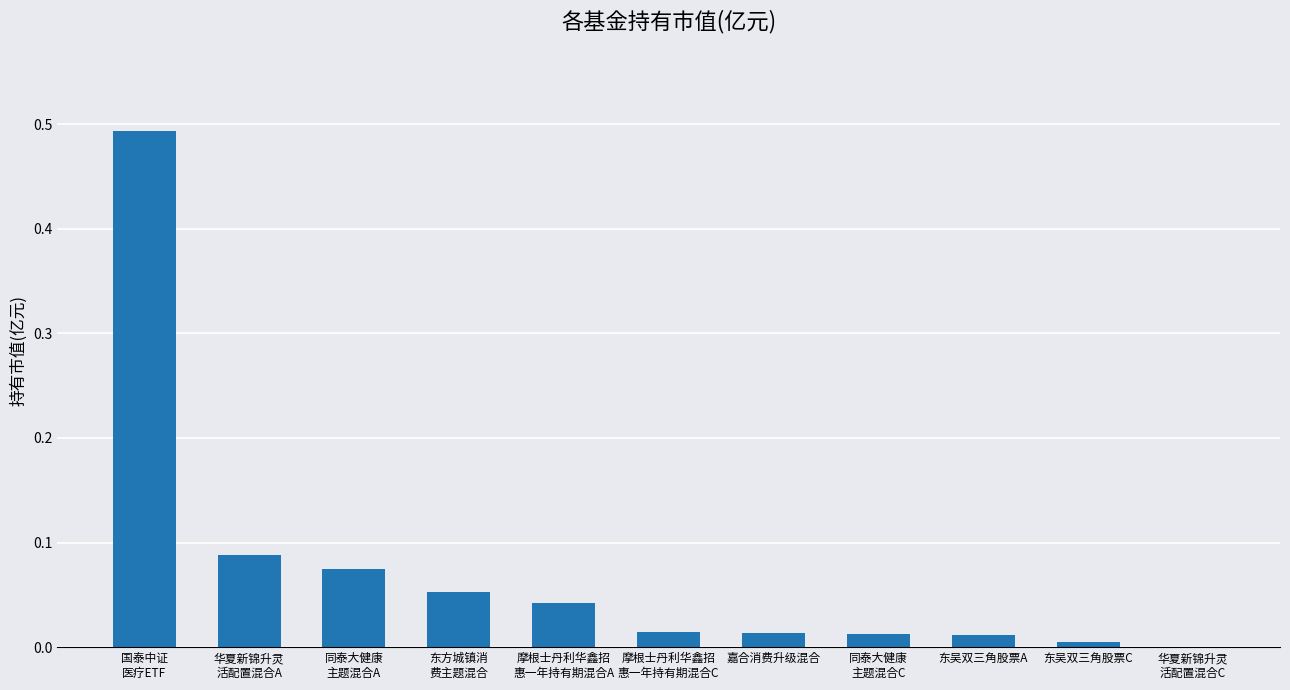

Are the bars horizontal?

No